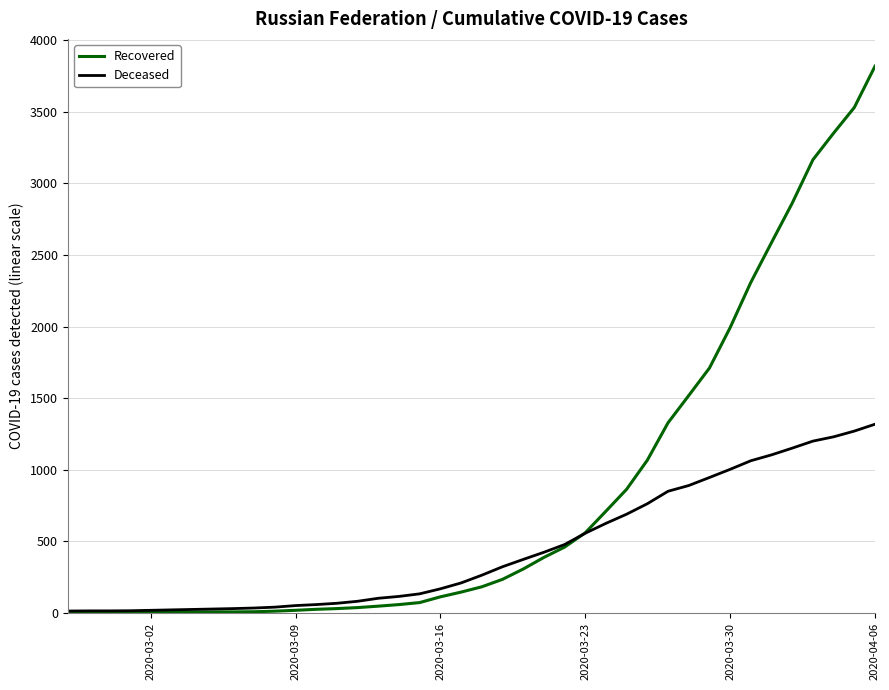

Rank the series by their maximum value, from lowest to highest.

Deceased, Recovered